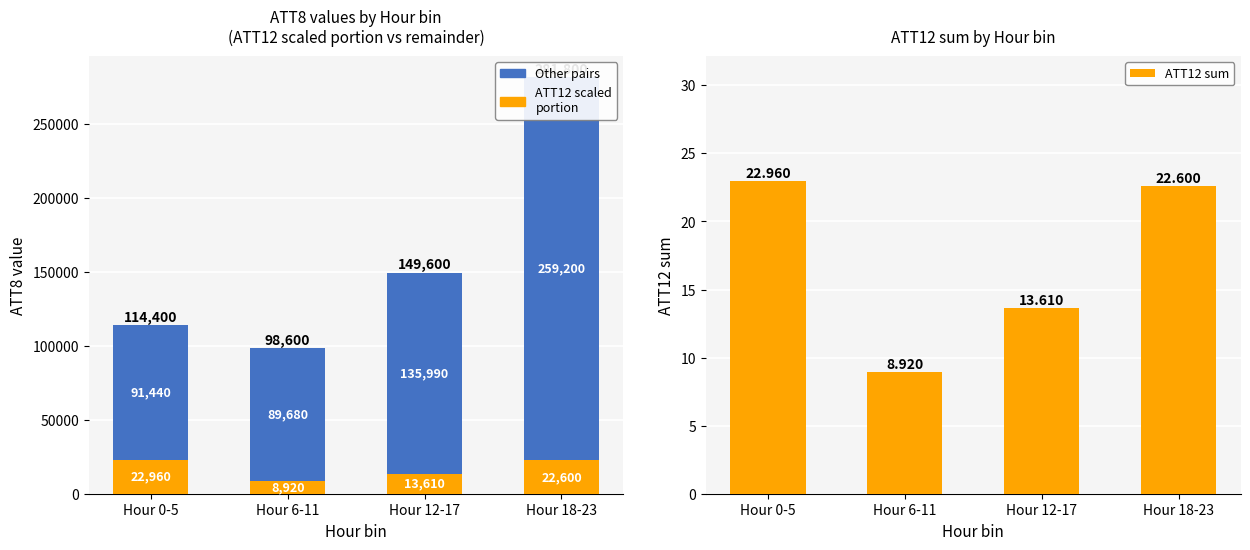

At how many categories does at least one series exceed 32719?

4